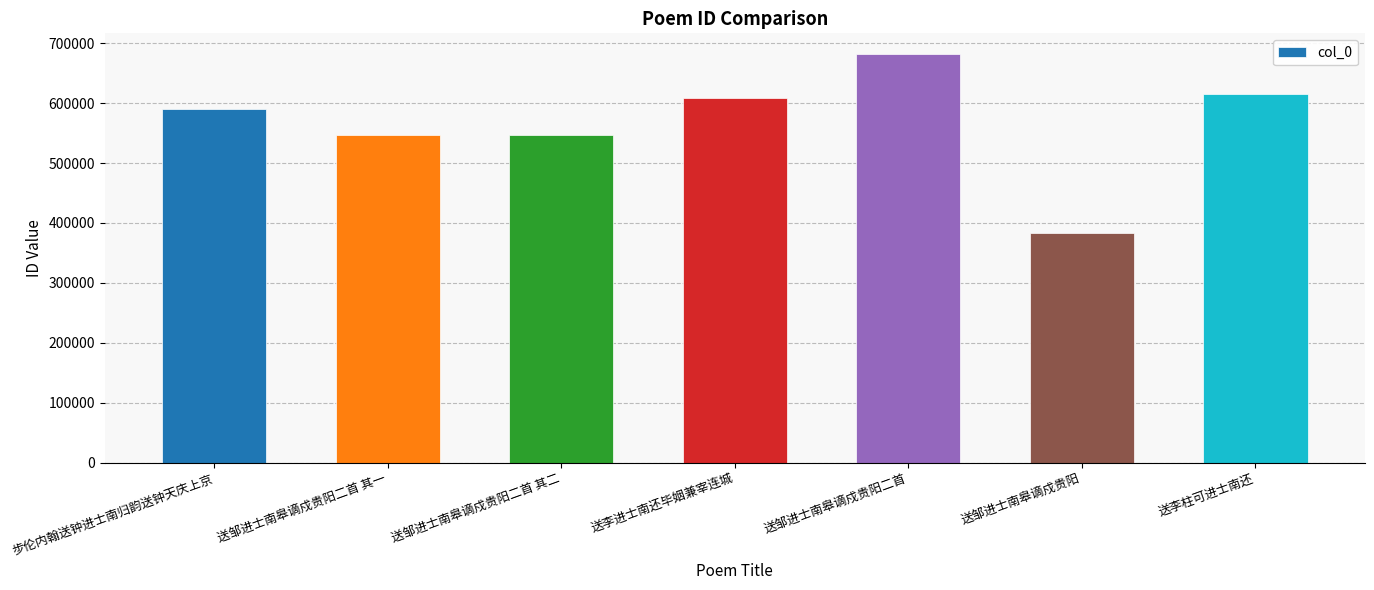

What is the ratio of the value at 送邹进士南皋谪戍贵阳 to the value at 送李柱可进士南还?

0.6